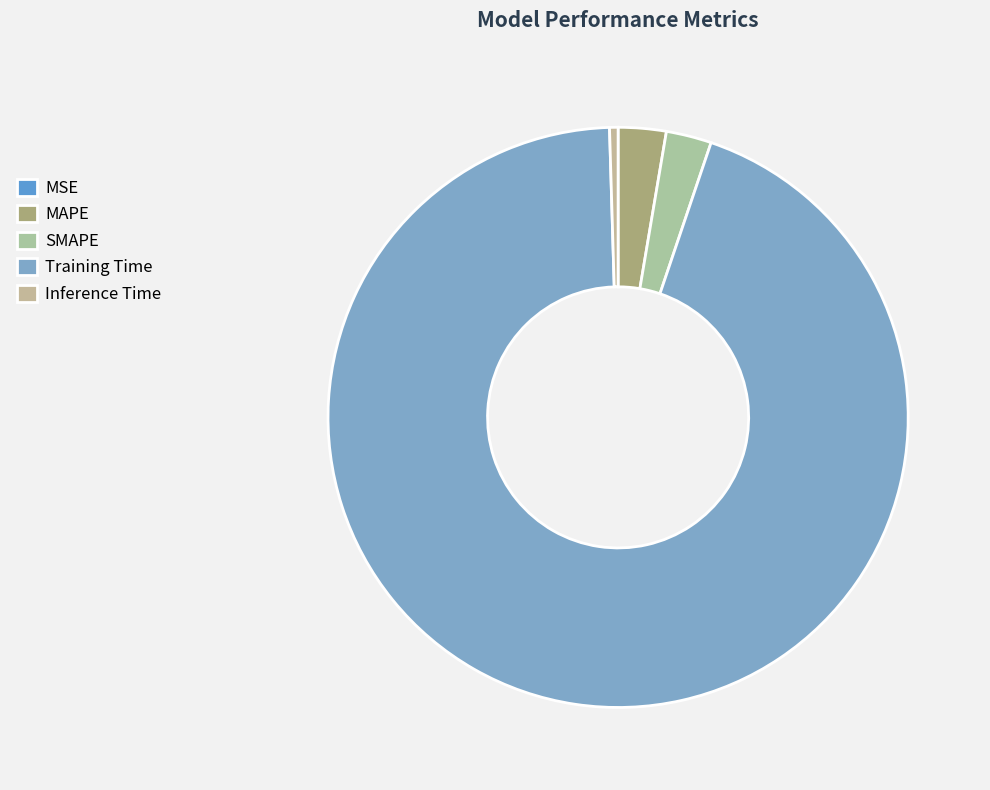

How many segments does this pie chart have?

5